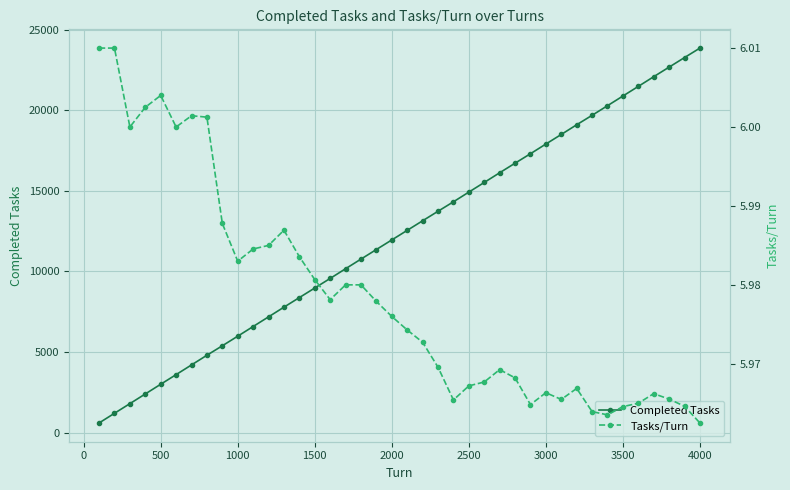

At which label does Completed Tasks reach its peak?

4000